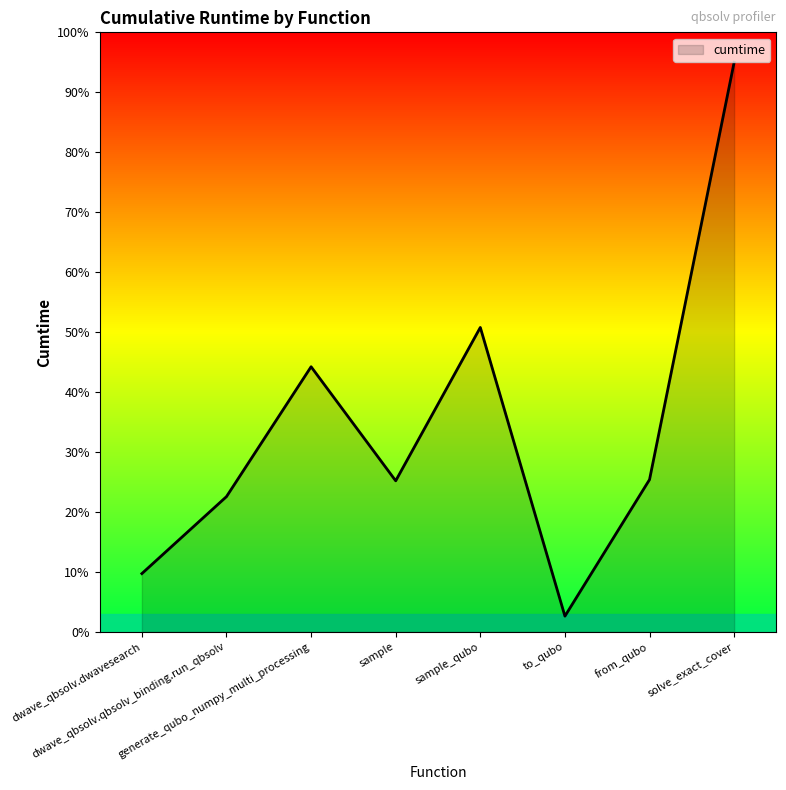

What is the greatest value displayed?

95.0